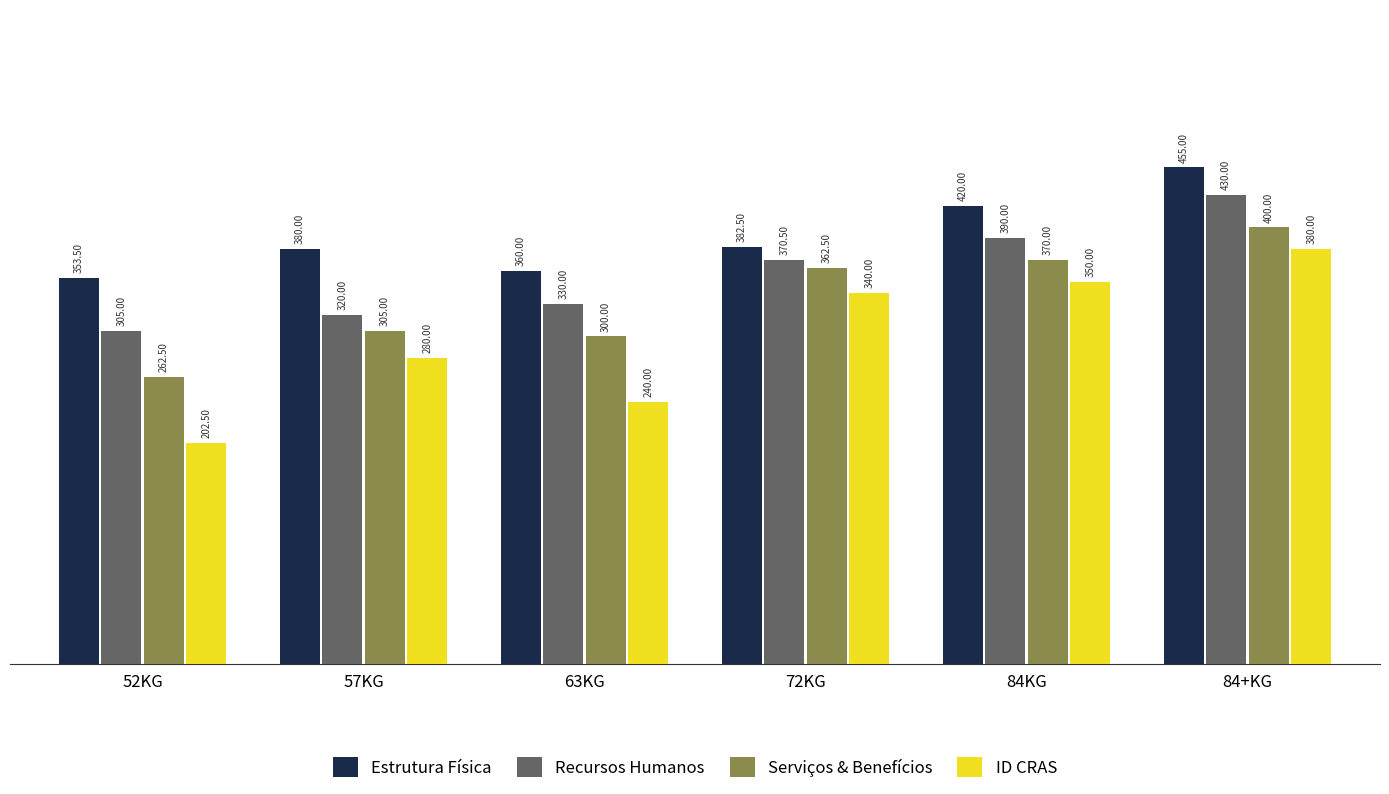

Which series has the largest range (max minus min)?

ID CRAS